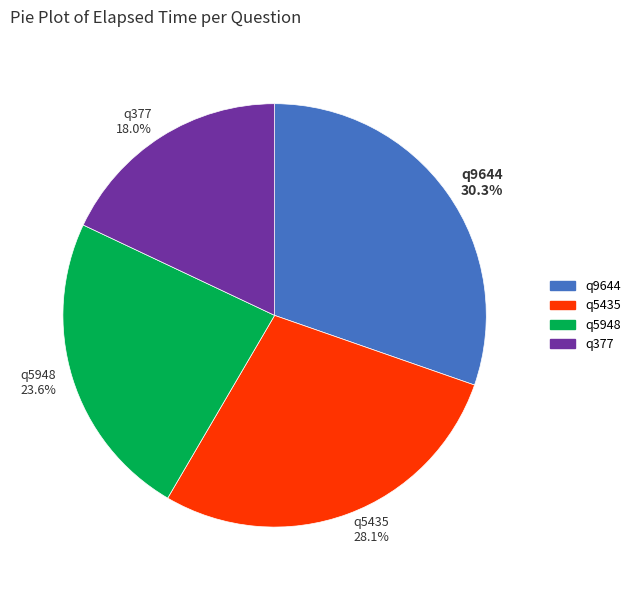

Count the number of slices in the pie.

4